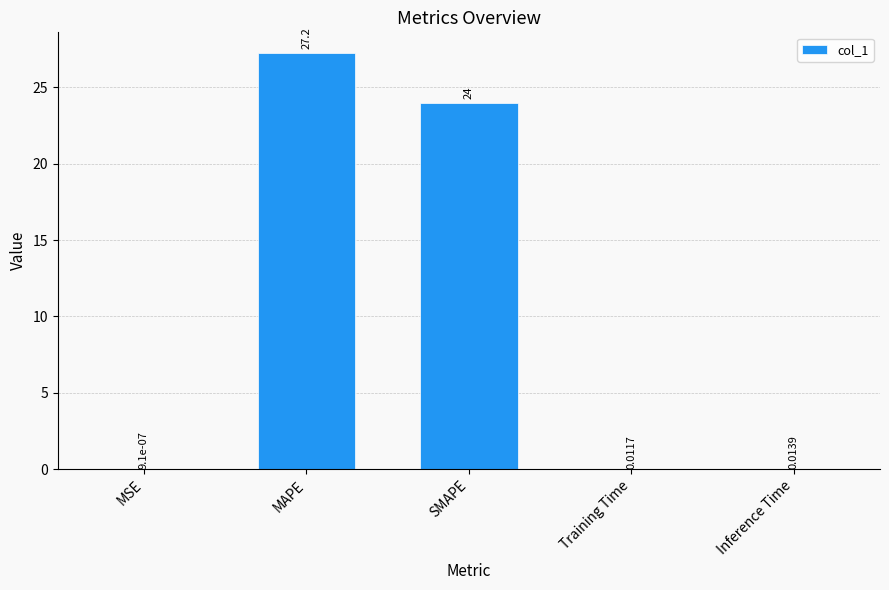

Is it true that the value at MAPE is 14.4?

False